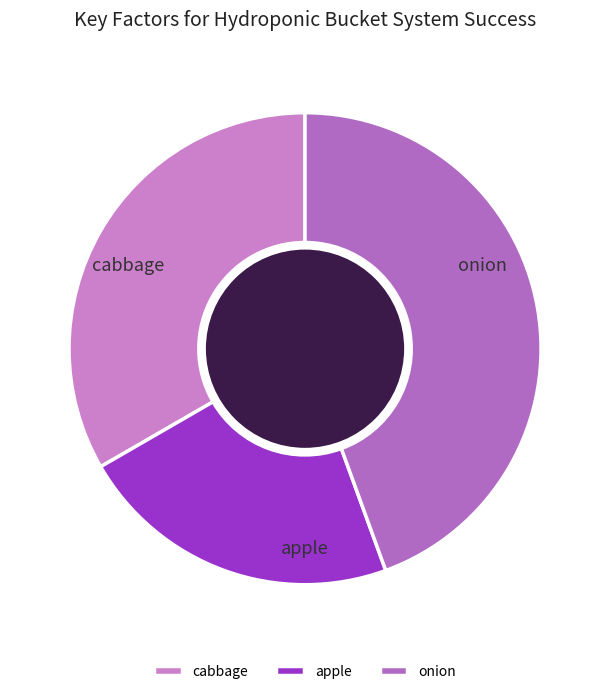

How many segments does this pie chart have?

3